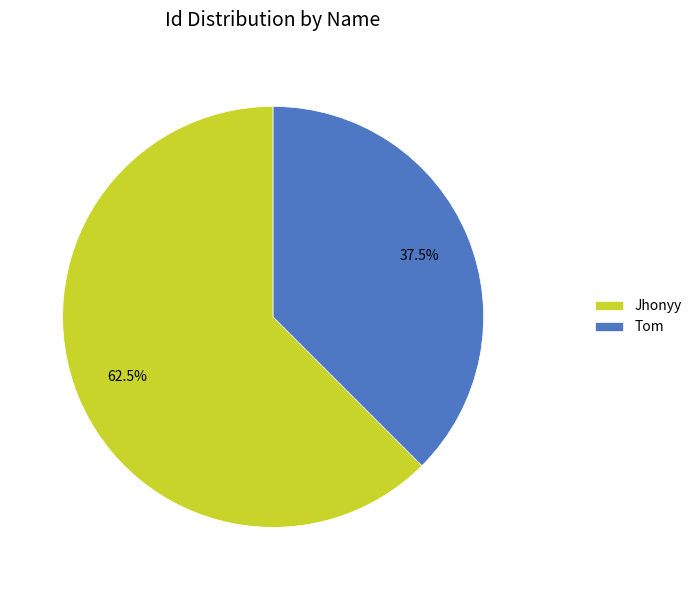

Which slice is the smallest?

Tom